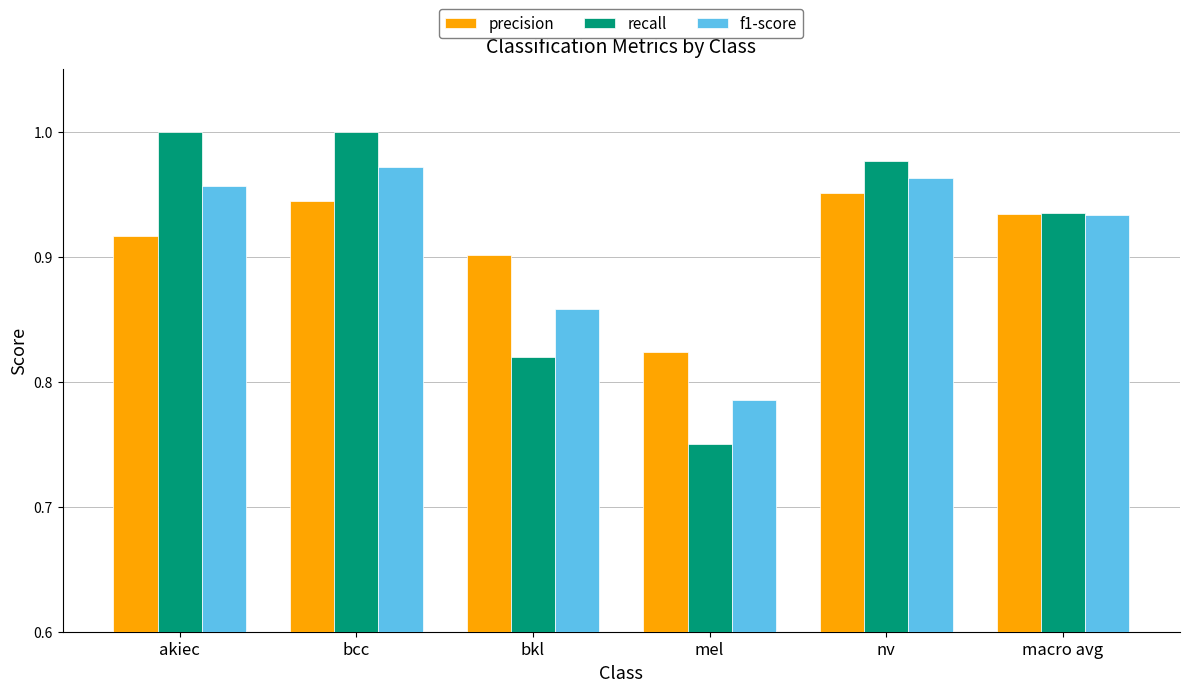

How many bars are there in total?

18